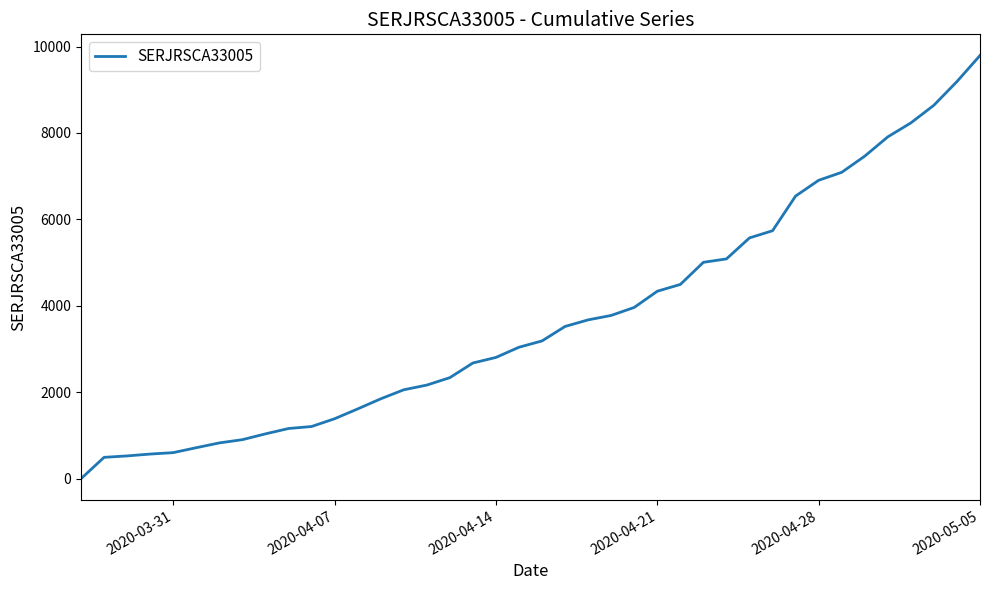

What is the difference between the maximum and minimum values?

9793